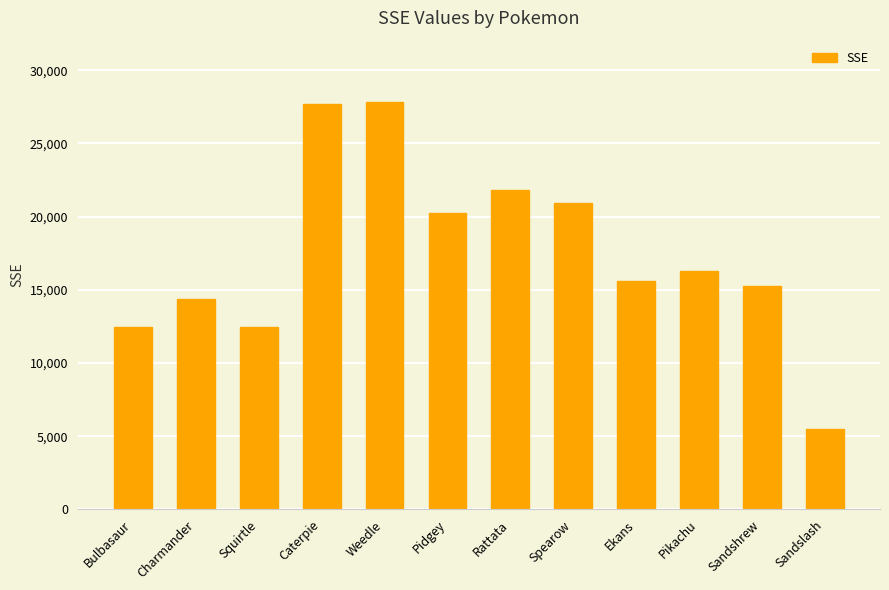

The chart shows a value of 20244 at Pidgey. True or false?

True